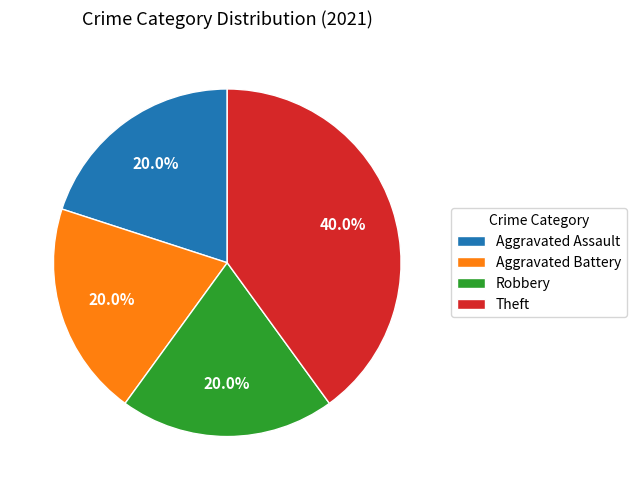

Does Aggravated Assault represent more than half of the total?

No